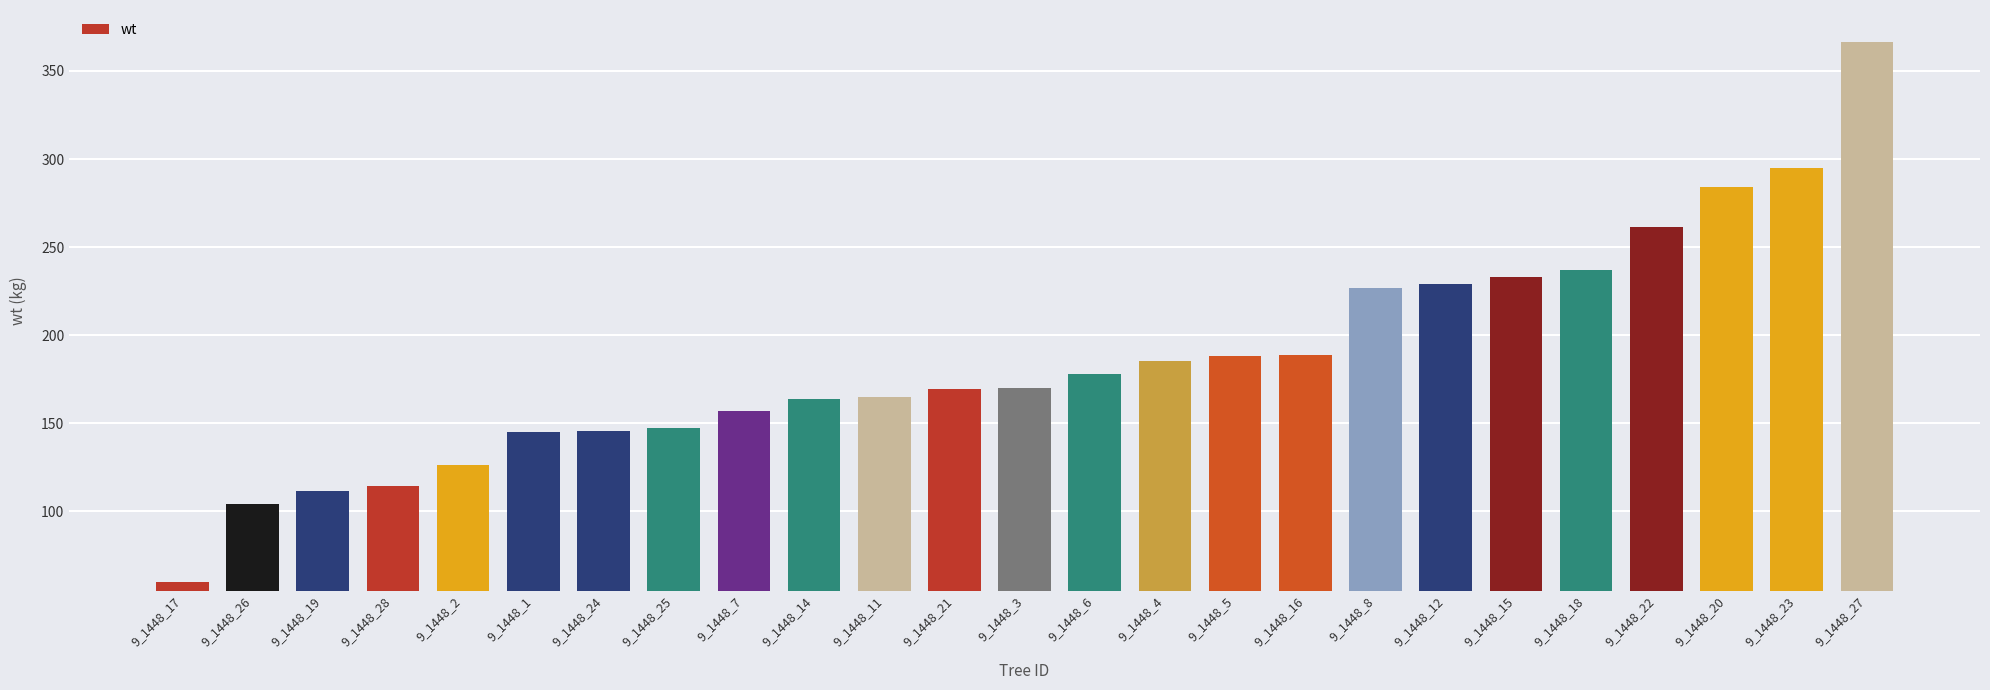

What is the average value?

186.1